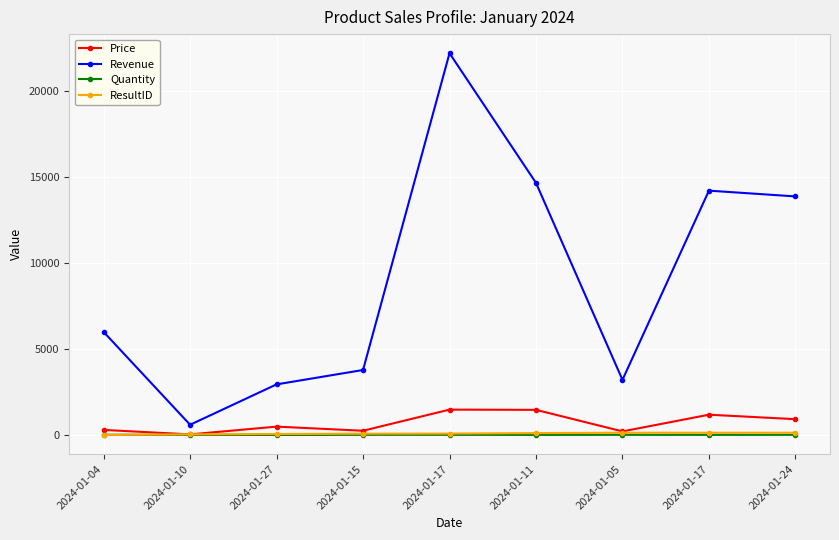

Reading left to right, transcribe all the data shown in this chart.

Price: 300.0	40.0	491.7	252.4	1481.0	1467.1	214.1	1185.0	925.6
Revenue: 6000.0	600.0	2949.9	3786.2	22215.2	14671.4	3211.9	14219.4	13883.6
Quantity: 20.0	15.0	6.0	15.0	15.0	10.0	15.0	12.0	15.0
ResultID: 5.0	45.0	62.0	79.0	87.0	115.0	136.0	137.0	138.0